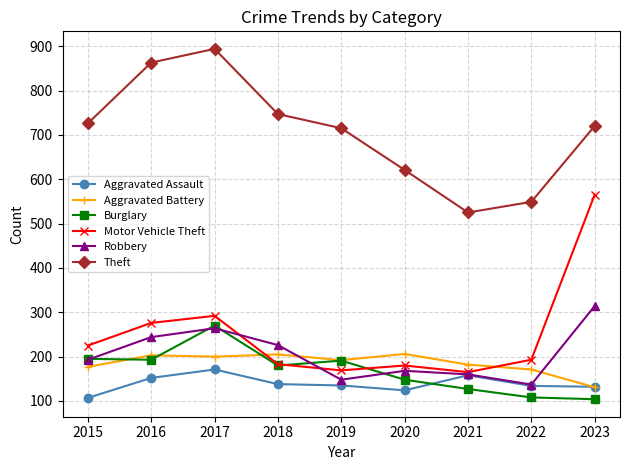

True or false: Robbery and Aggravated Battery intersect in this chart.

True